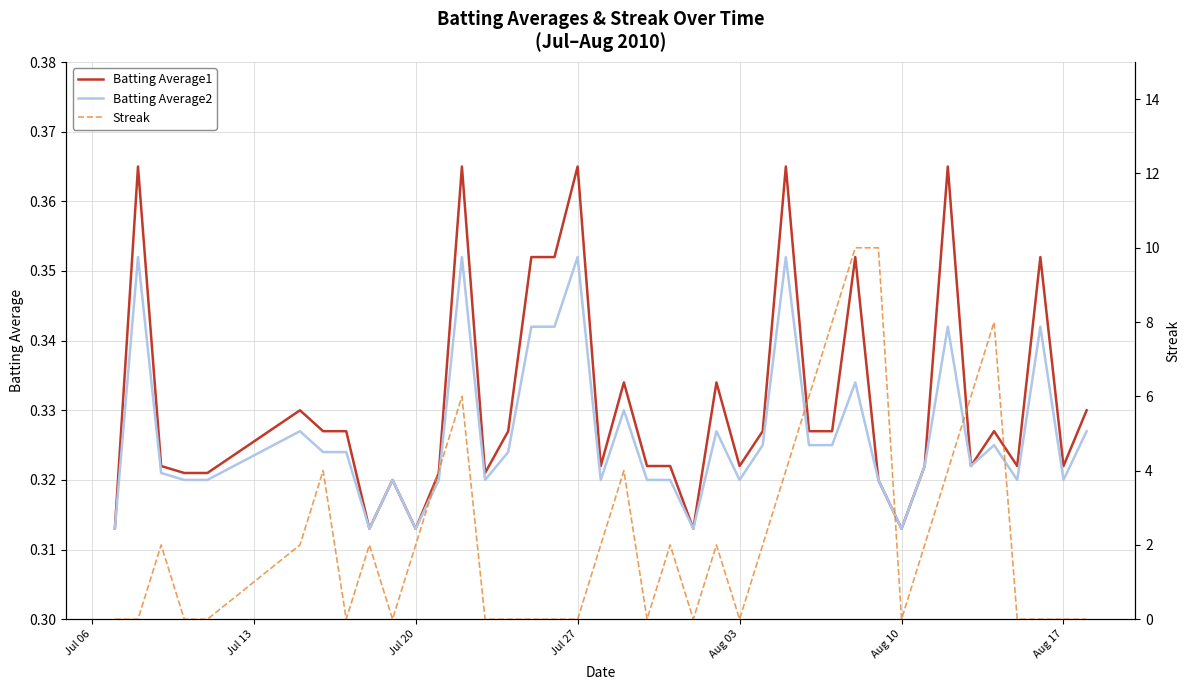

At how many categories does at least one series exceed 2?

12